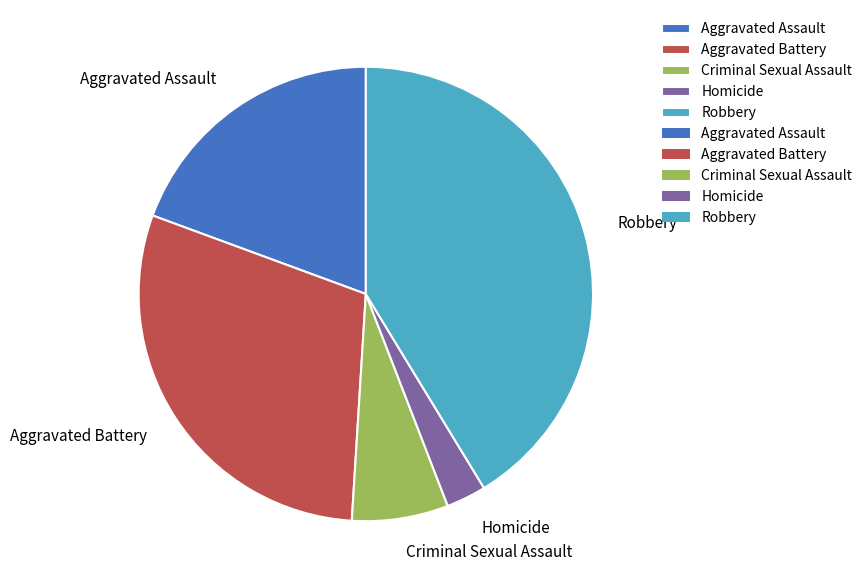

How many segments does this pie chart have?

5